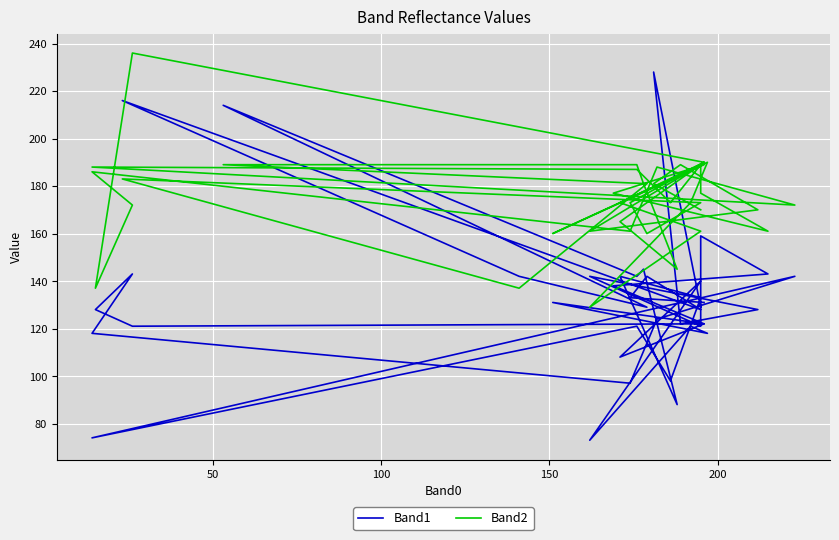

How many interior local peaks does the Band2 series have?

10